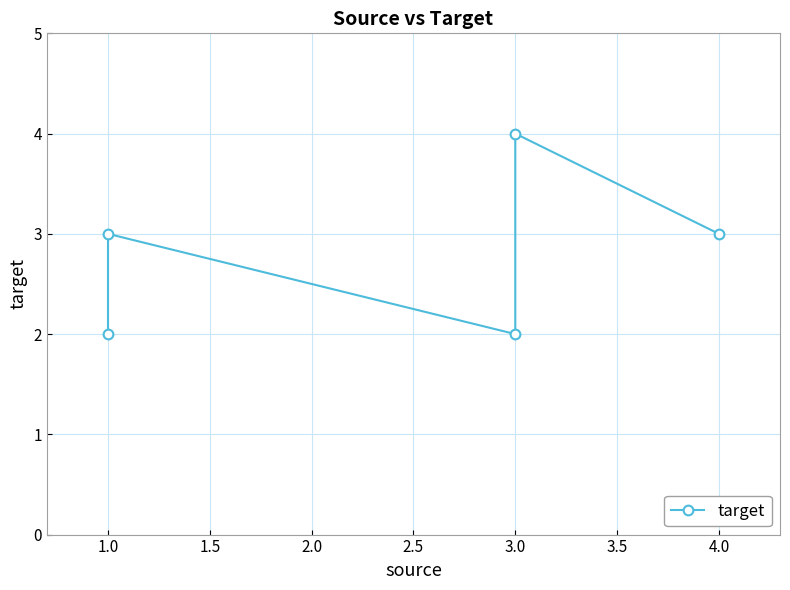

Which has a higher value, 1.0 or 3.0?

1.0